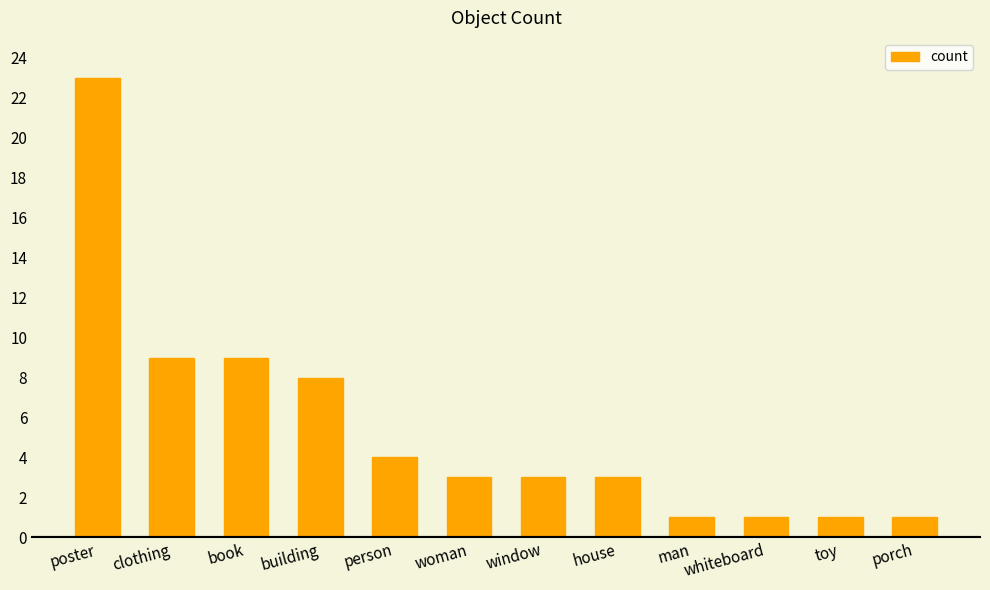

Approximately how many times larger is the value at porch compared to window?

0.3